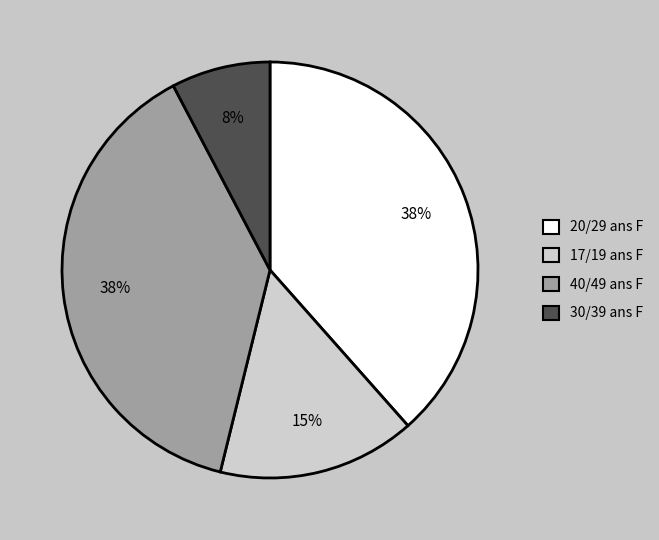

To the nearest percent, what percentage of the pie is 20/29 ans F?

38%